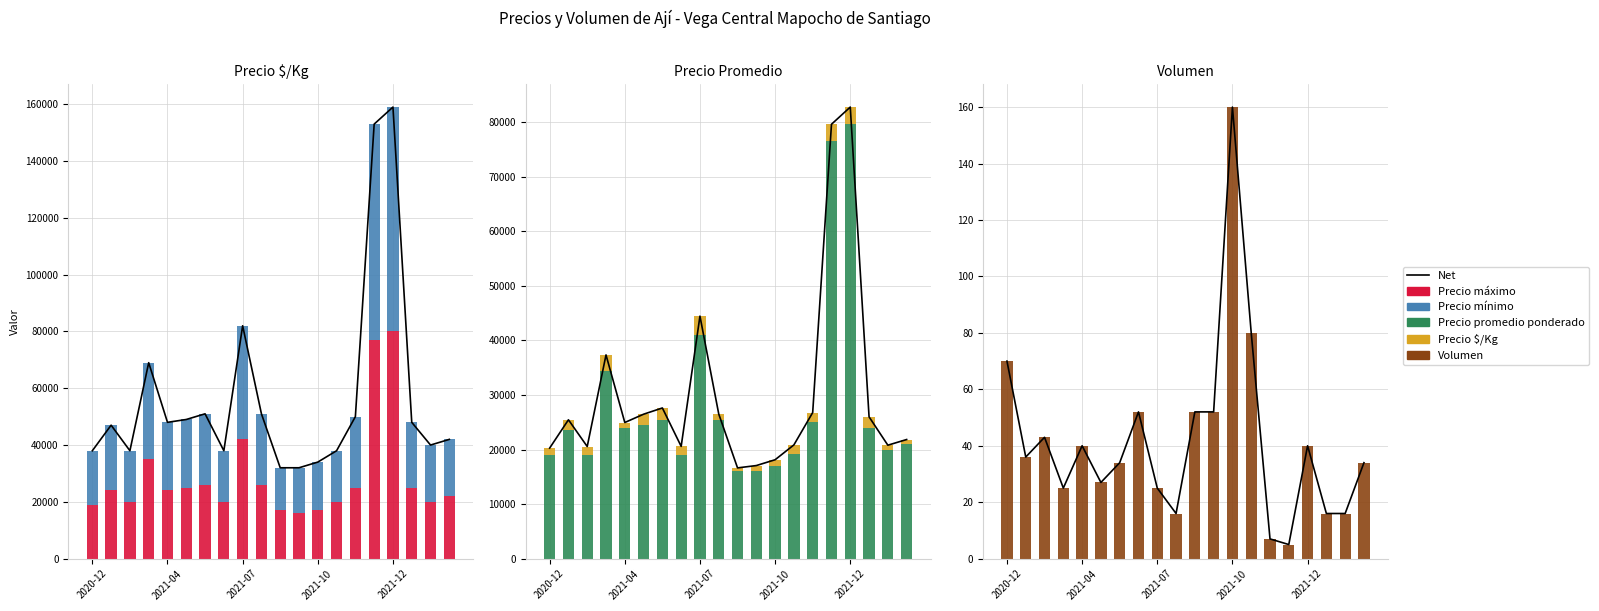

Is it true that Precio máximo equals 8004 at 2021-10?

False